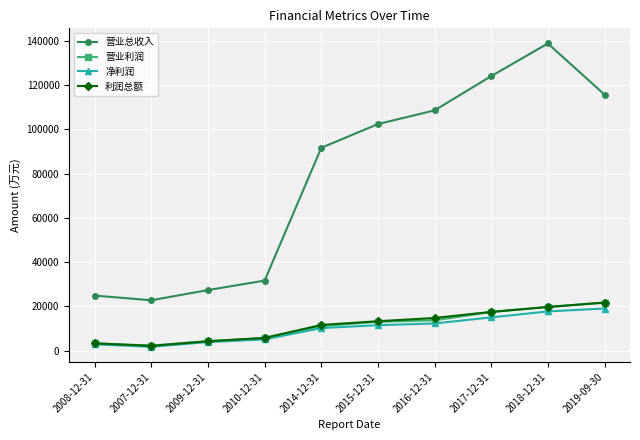

How many data points in 营业利润 are less than 13044?

5